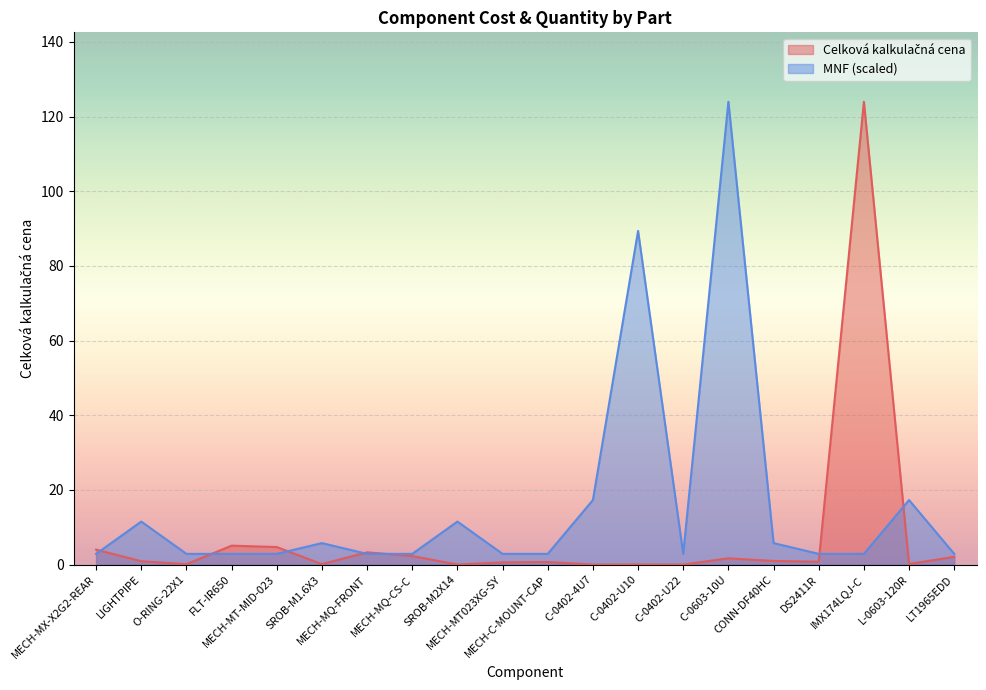

Where is the first local maximum for MNF?

LIGHTPIPE